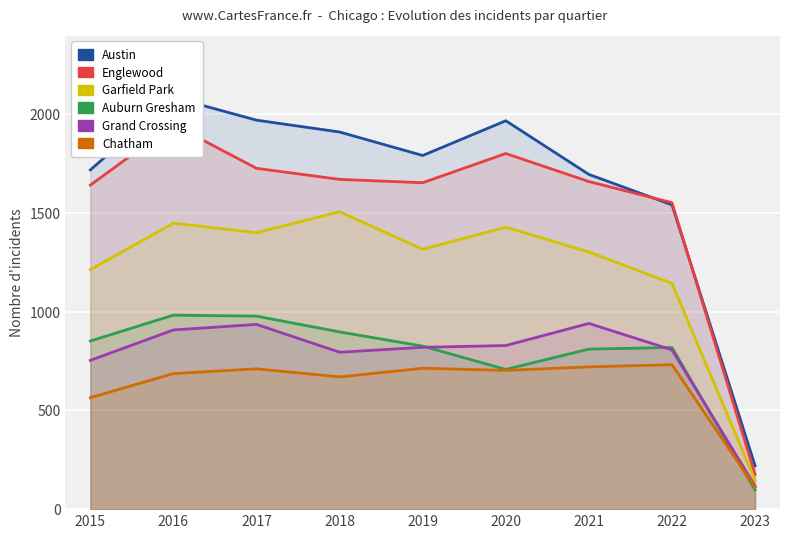

Reading left to right, transcribe all the data shown in this chart.

Austin: 1719	2086	1971	1911	1792	1968	1696	1542	220
Englewood: 1642	1948	1727	1671	1654	1802	1660	1553	176
Garfield Park: 1214	1449	1401	1507	1317	1429	1303	1144	146
Auburn Gresham: 852	983	978	898	826	708	811	819	97
Grand Crossing: 754	908	936	795	820	829	941	807	117
Chatham: 565	687	711	670	714	703	721	732	111